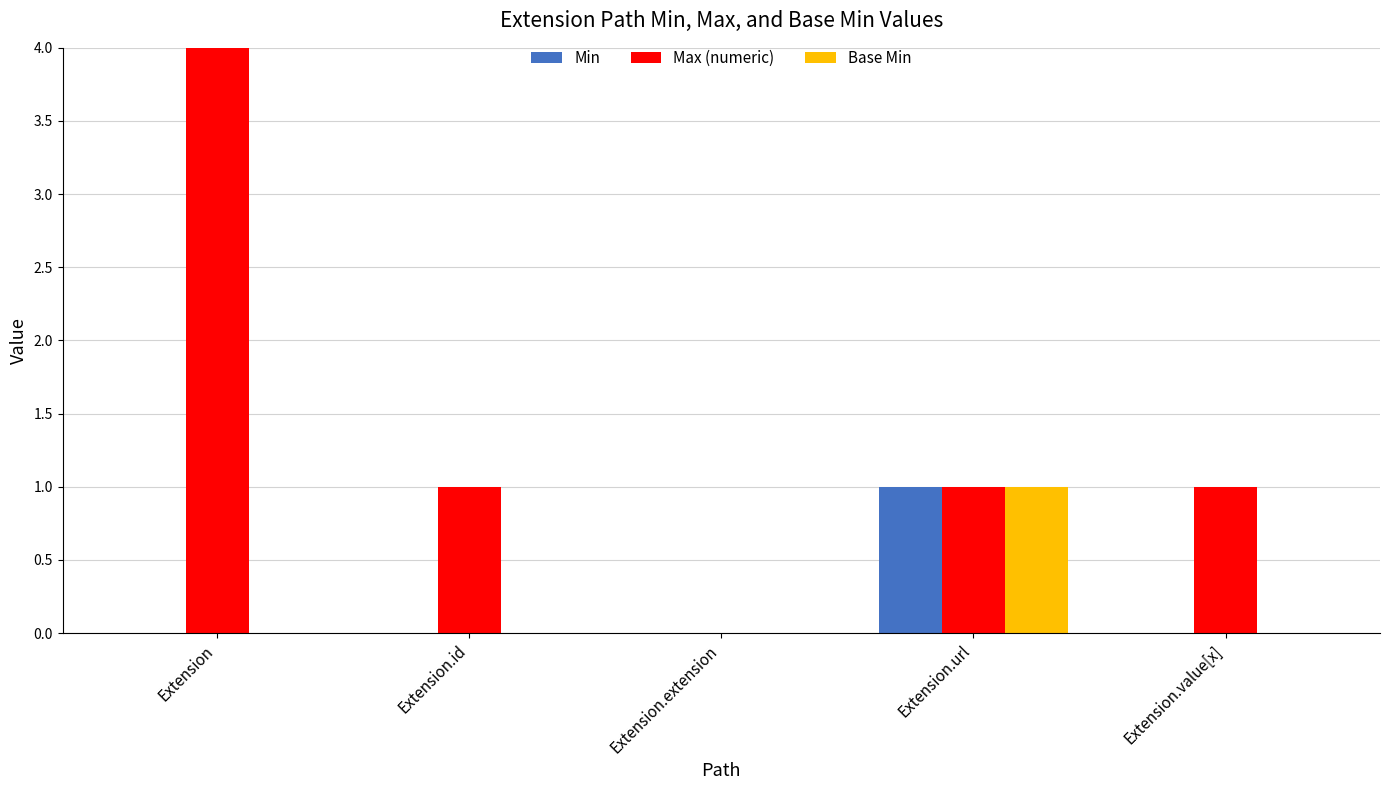

Where does the Max (numeric) series first go above 1?

Extension